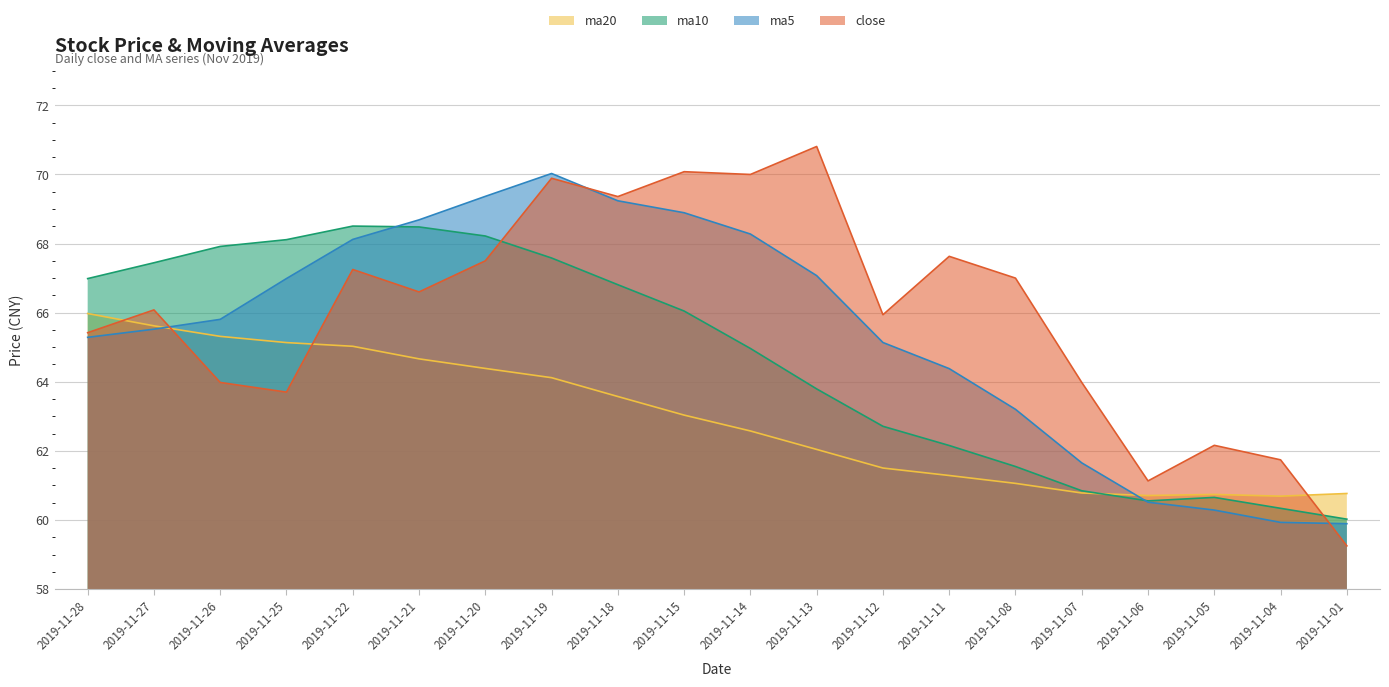

How many values in the close series are below 66?

9